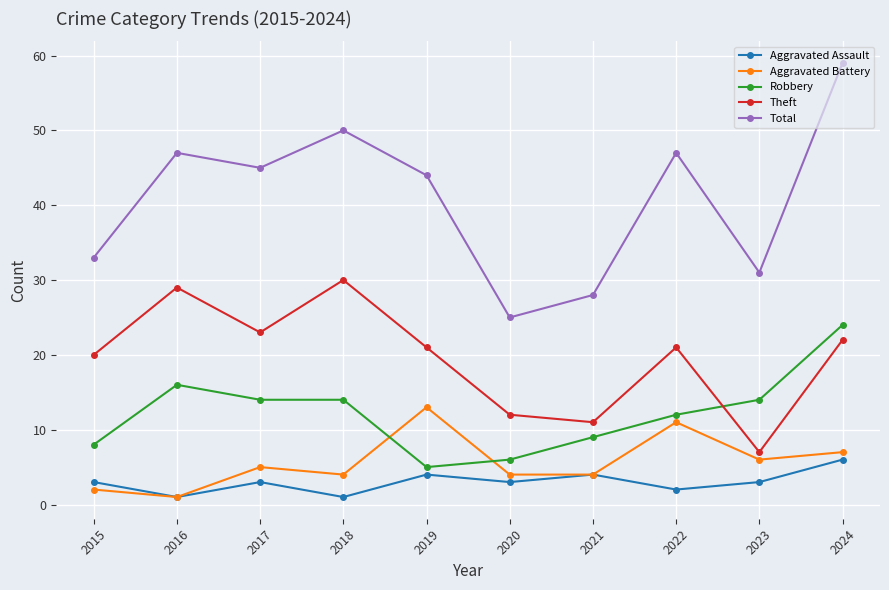

Reading left to right, extract all data points from this chart.

Aggravated Assault: 3	1	3	1	4	3	4	2	3	6
Aggravated Battery: 2	1	5	4	13	4	4	11	6	7
Robbery: 8	16	14	14	5	6	9	12	14	24
Theft: 20	29	23	30	21	12	11	21	7	22
Total: 33	47	45	50	44	25	28	47	31	59